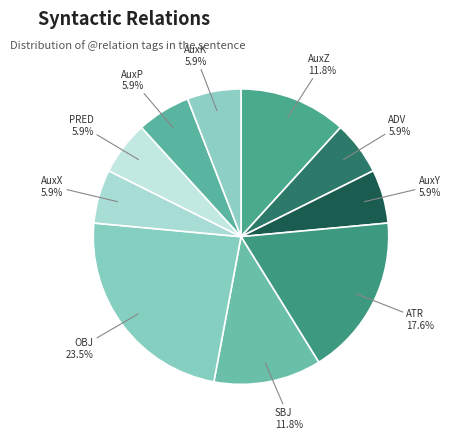

The SBJ slice represents 19% of the pie. True or false?

False